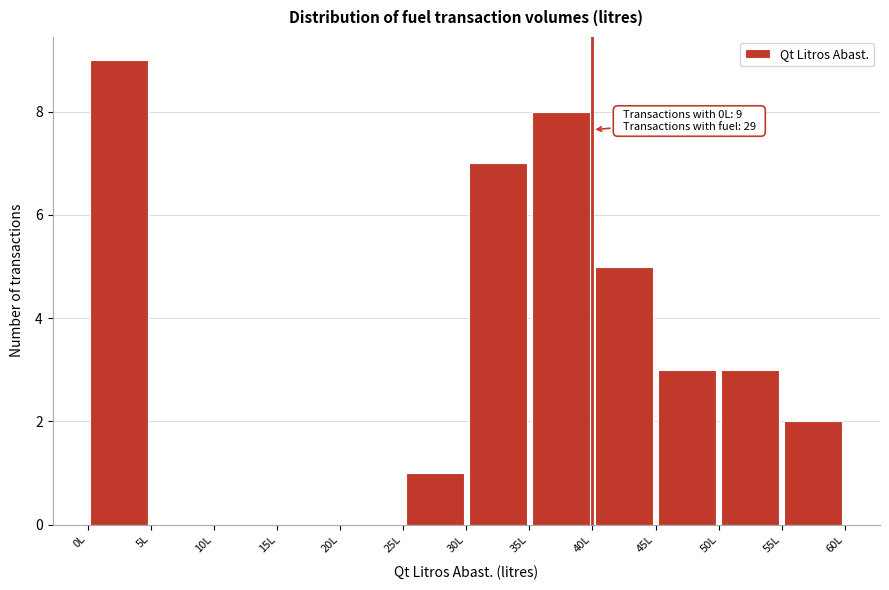

Which range on the x-axis has the tallest bar?

0 to 5